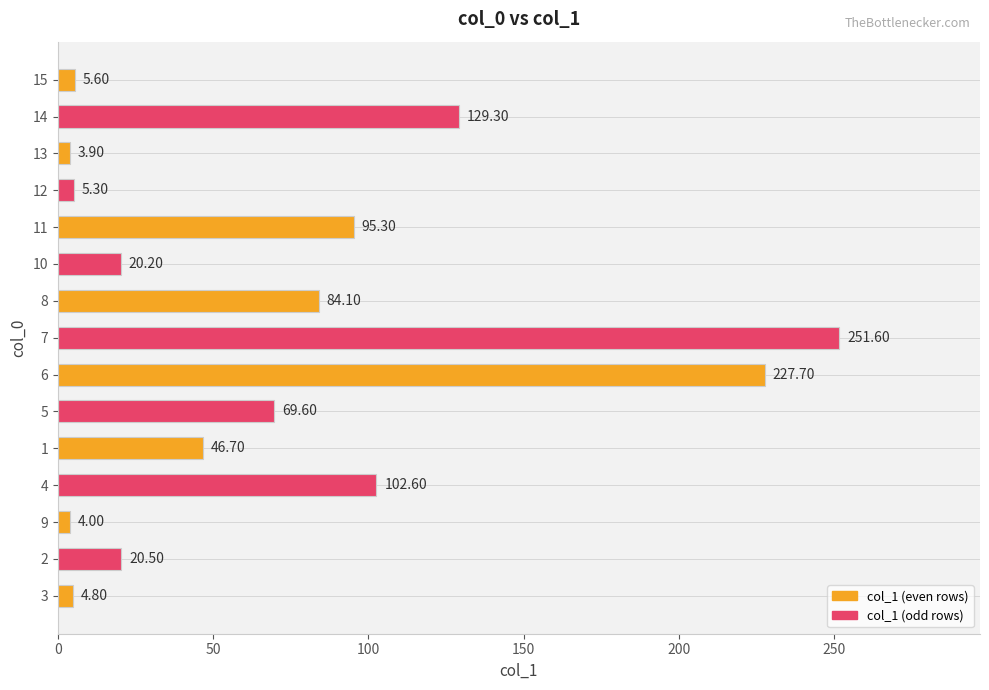

How many values are below 46?

7